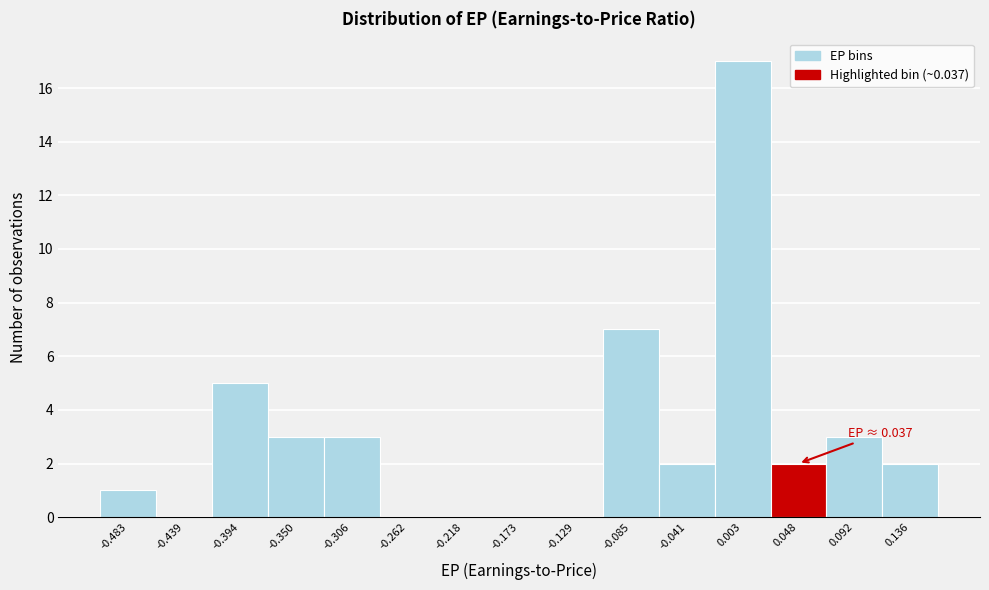

Which range on the x-axis has the tallest bar?

-0.020 to 0.025